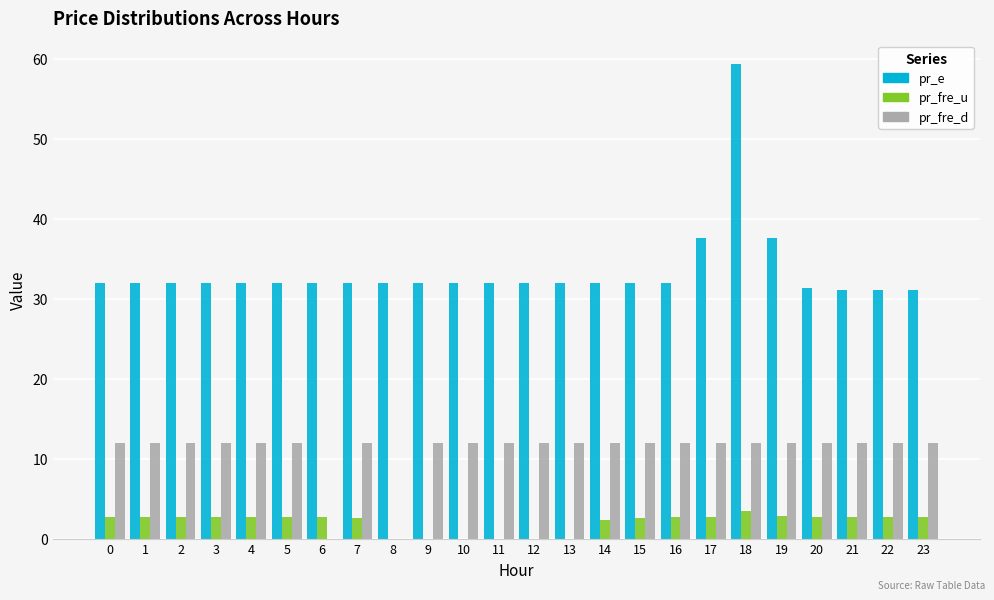

What is the maximum value shown in the chart?

59.3